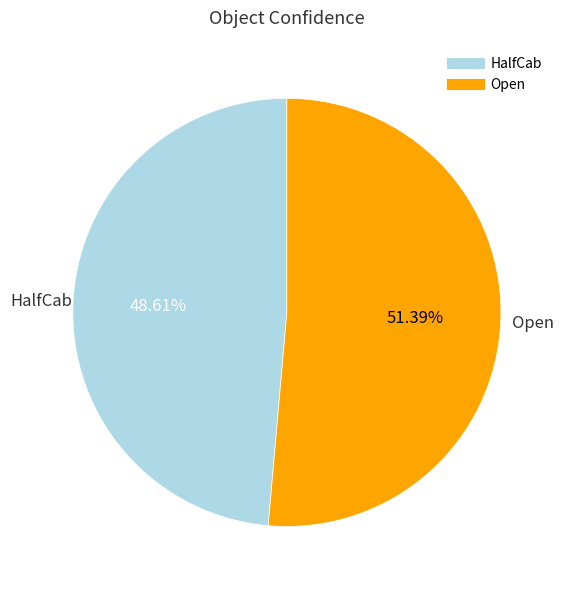

How many segments does this pie chart have?

2